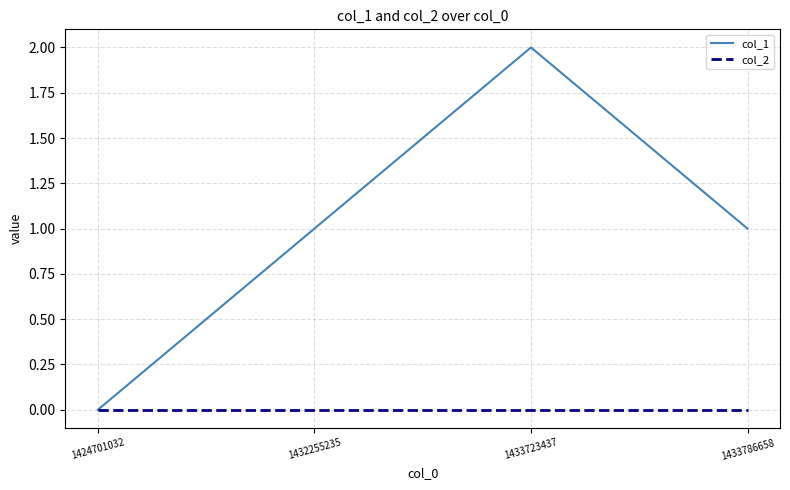

True or false: col_1 has more than 0 interior local peaks.

True